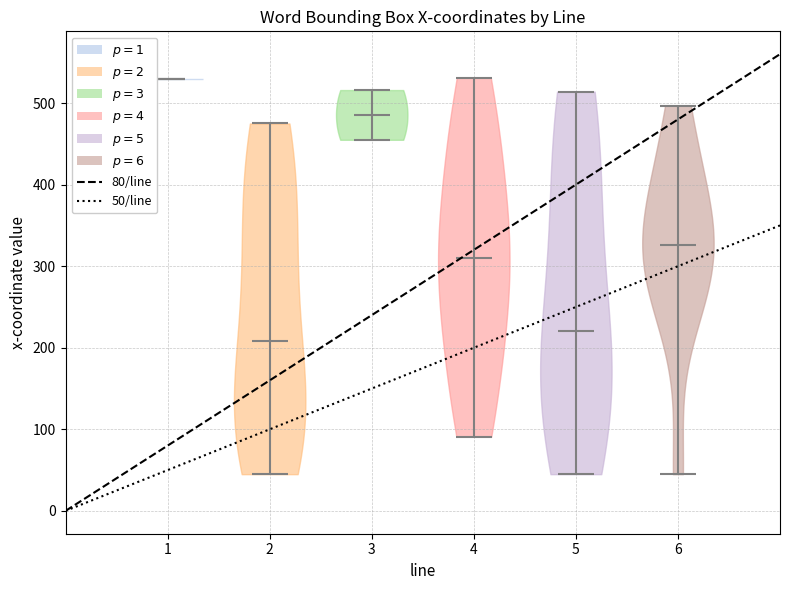

What is the lowest point the violin at x = 4 reaches on the y-axis? The values are not printed on the chart, so give them approximately, as read against the axis.

90